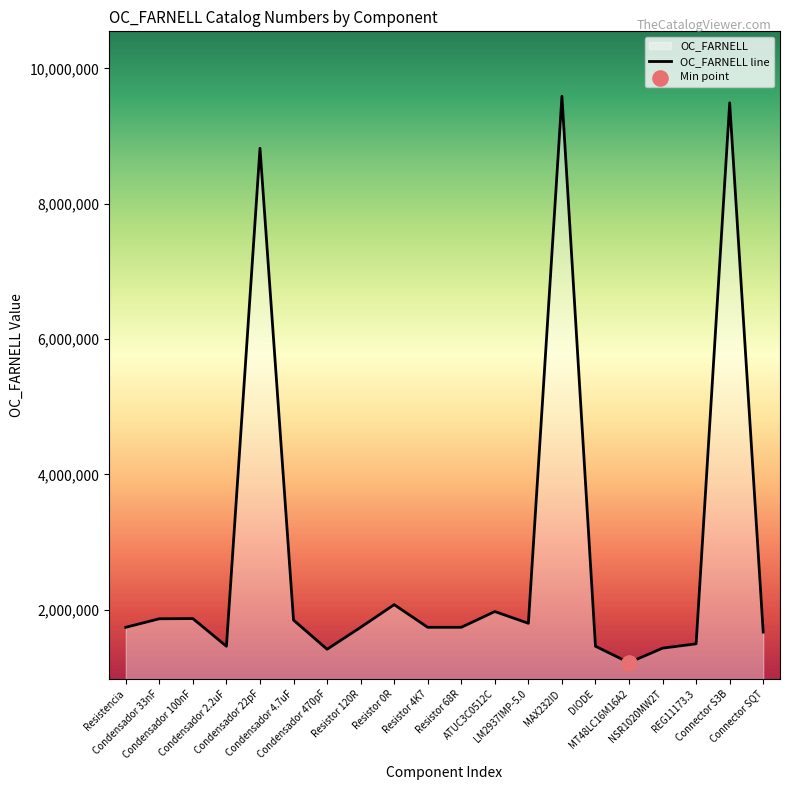

Approximately how many times larger is the value at MAX232ID compared to Condensador 33nF?

5.1